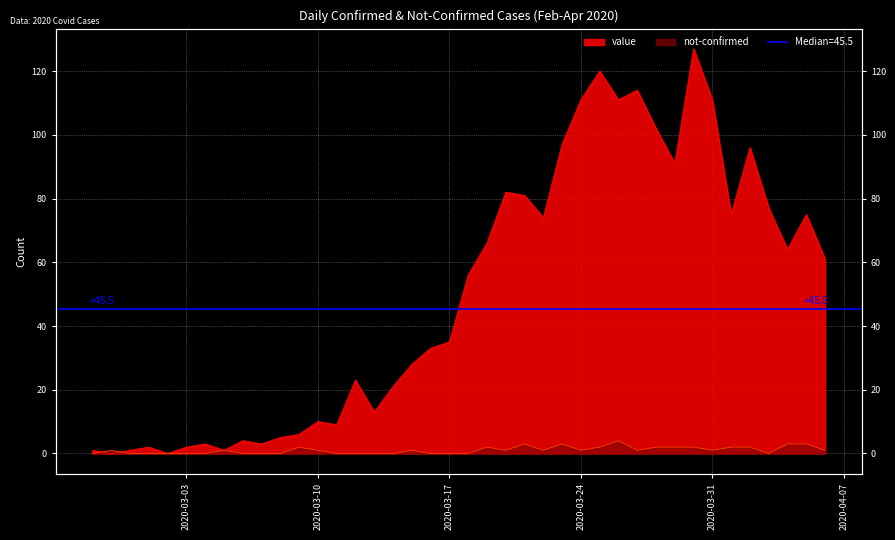

How many data points does each series have?

40